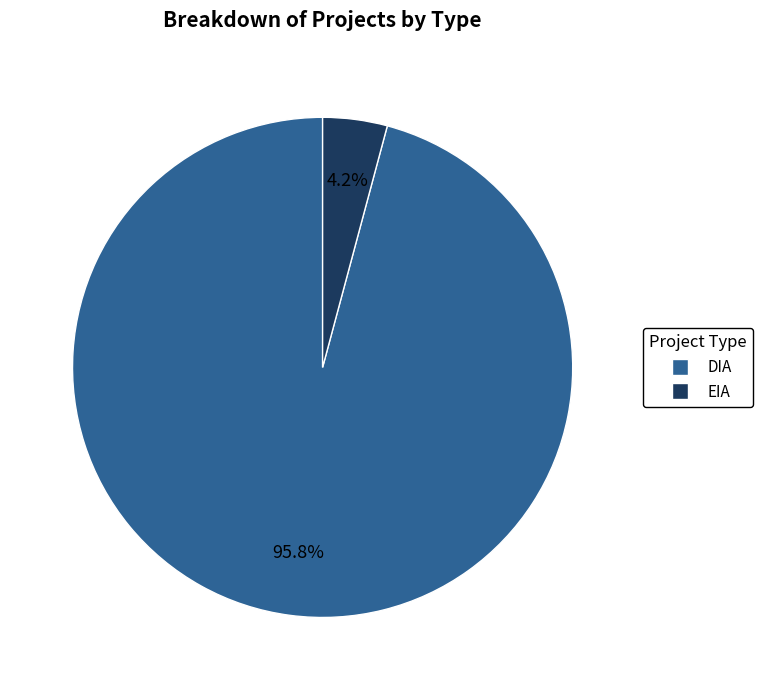

What percentage is the DIA slice, to the nearest percent?

96%